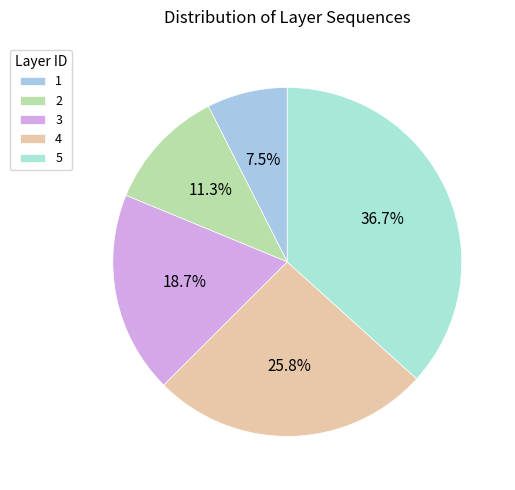

To the nearest percent, what is the average slice percentage?

20%